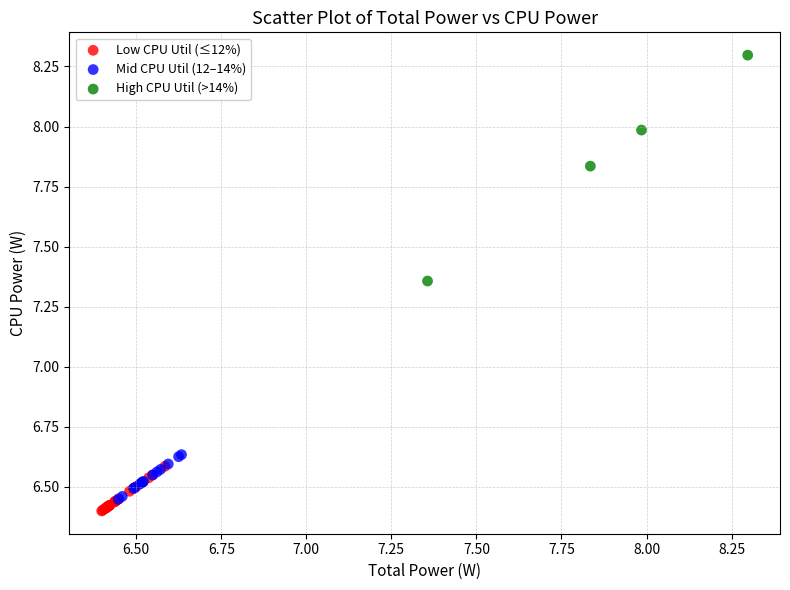

Which series has the largest Y range (max minus min)?

High CPU Util (>14%)